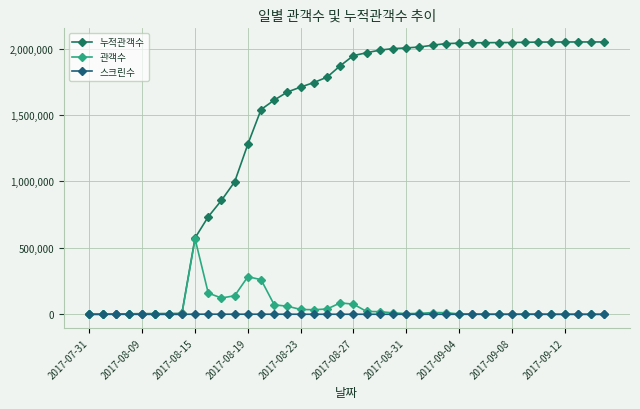

At which label does 관객수 first exceed 5613?

2017-08-15